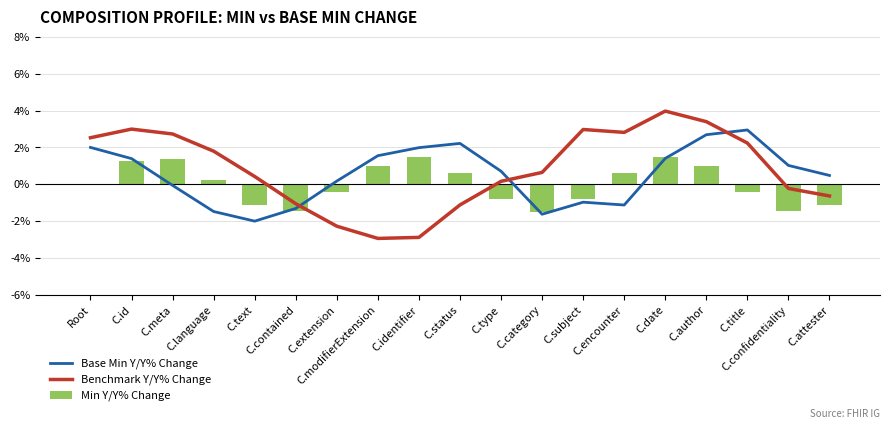

How many values in Base Min Y/Y% Change are below zero?

7